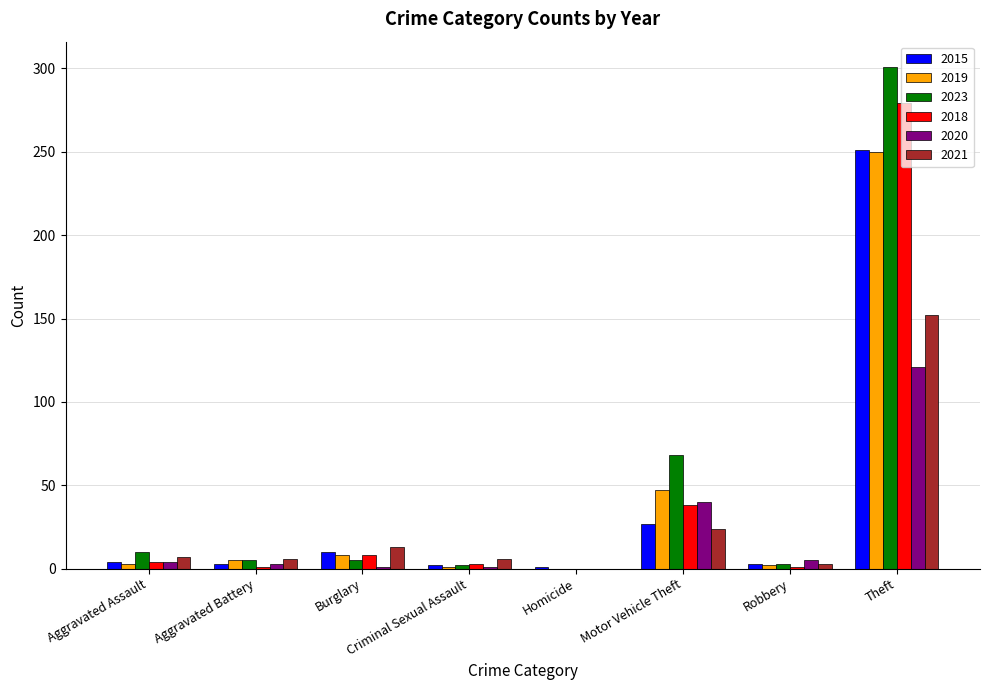

Count the number of data series in this chart.

6